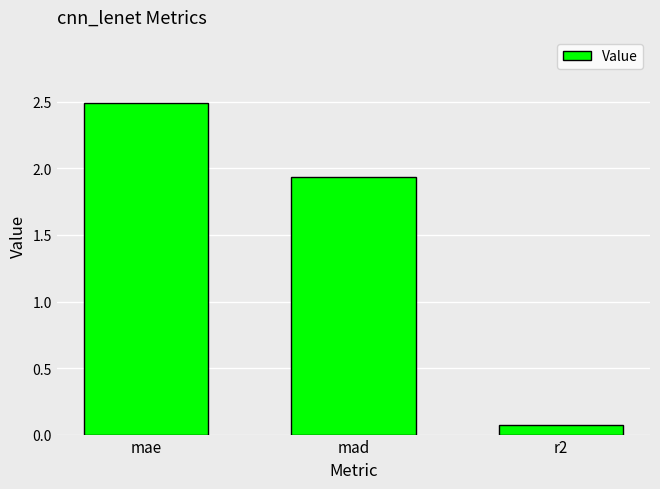

List the labels in order of value, smallest first.

r2, mad, mae